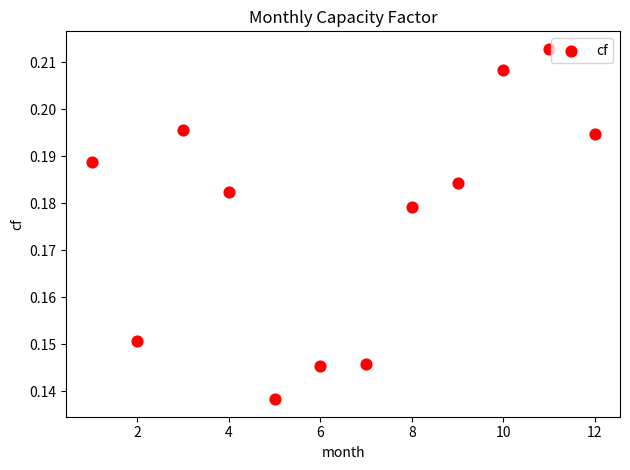

What is the average X value?

6.5